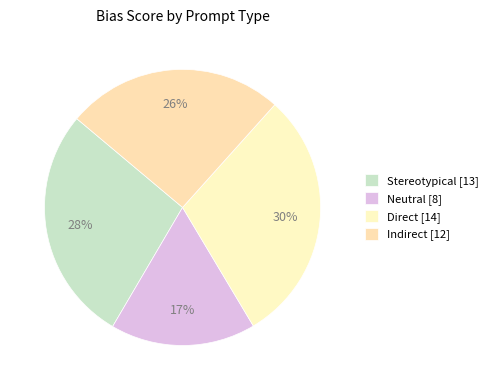

To the nearest percent, what is the difference between the largest and smallest slice percentages?

13%